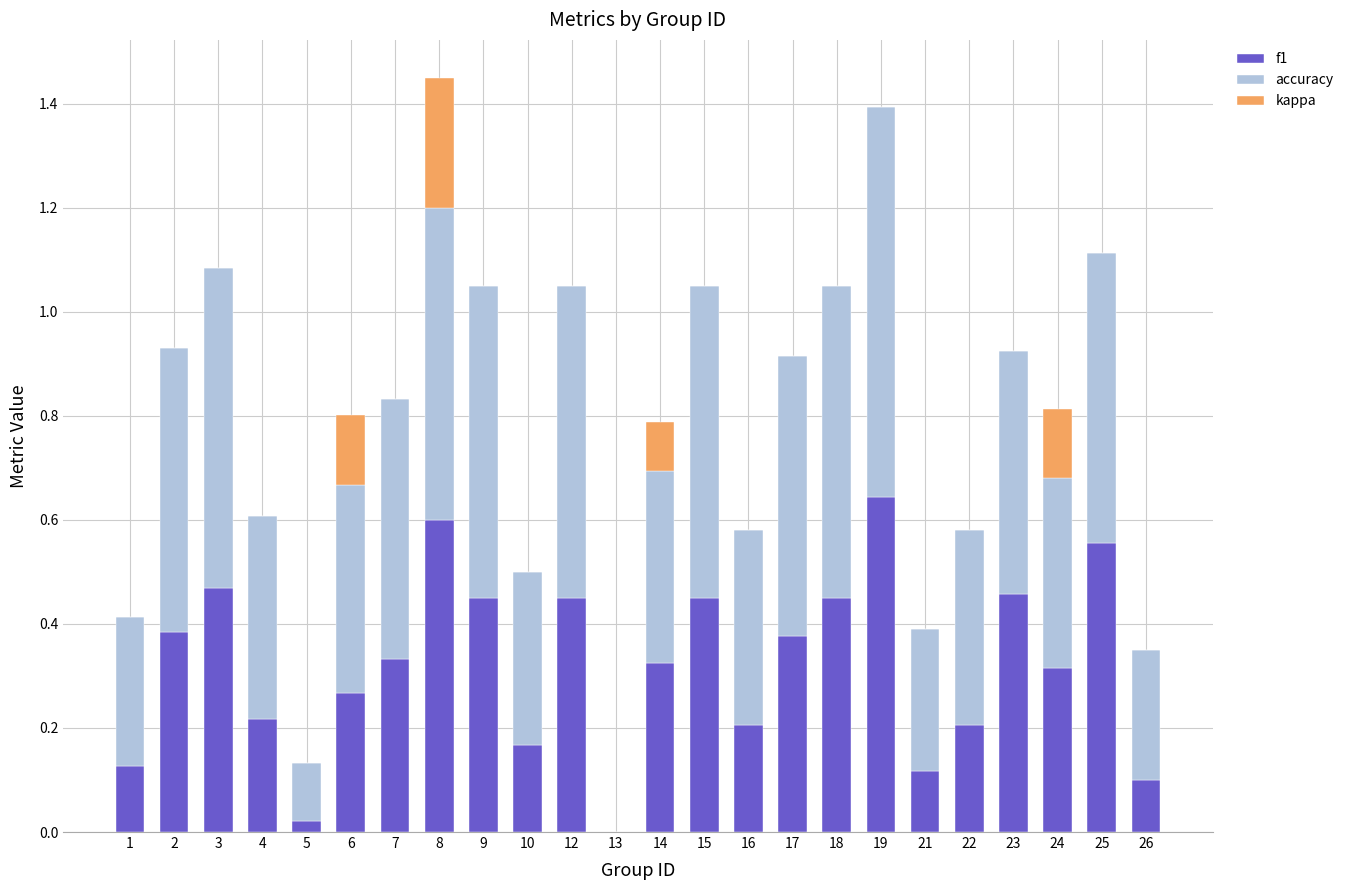

What is the total value across all series at 9?

1.1